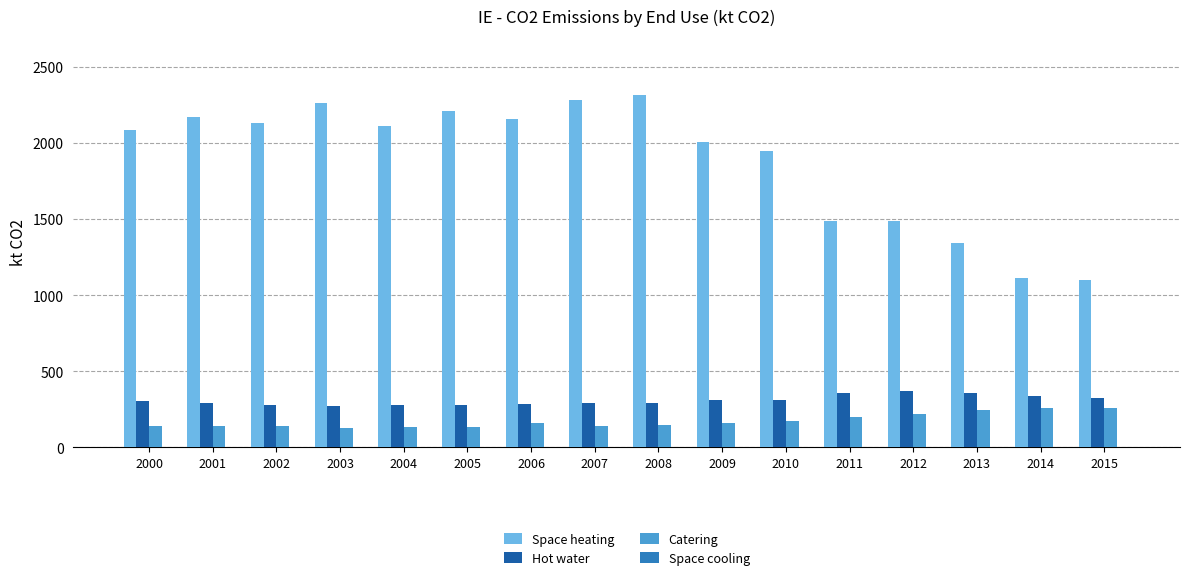

The value of Catering at 2003 is 130.7. True or false?

True